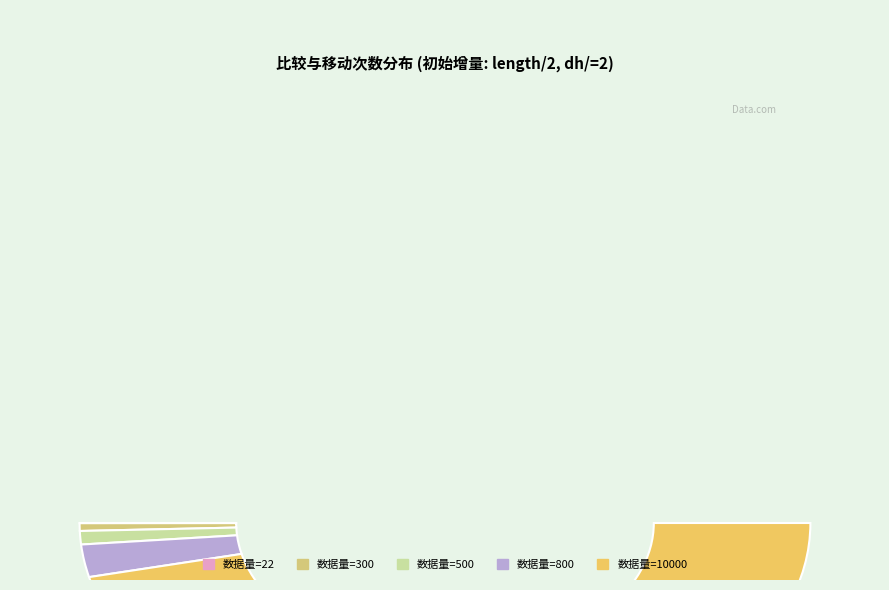

Is it true that 500 is 1% of the pie?

False